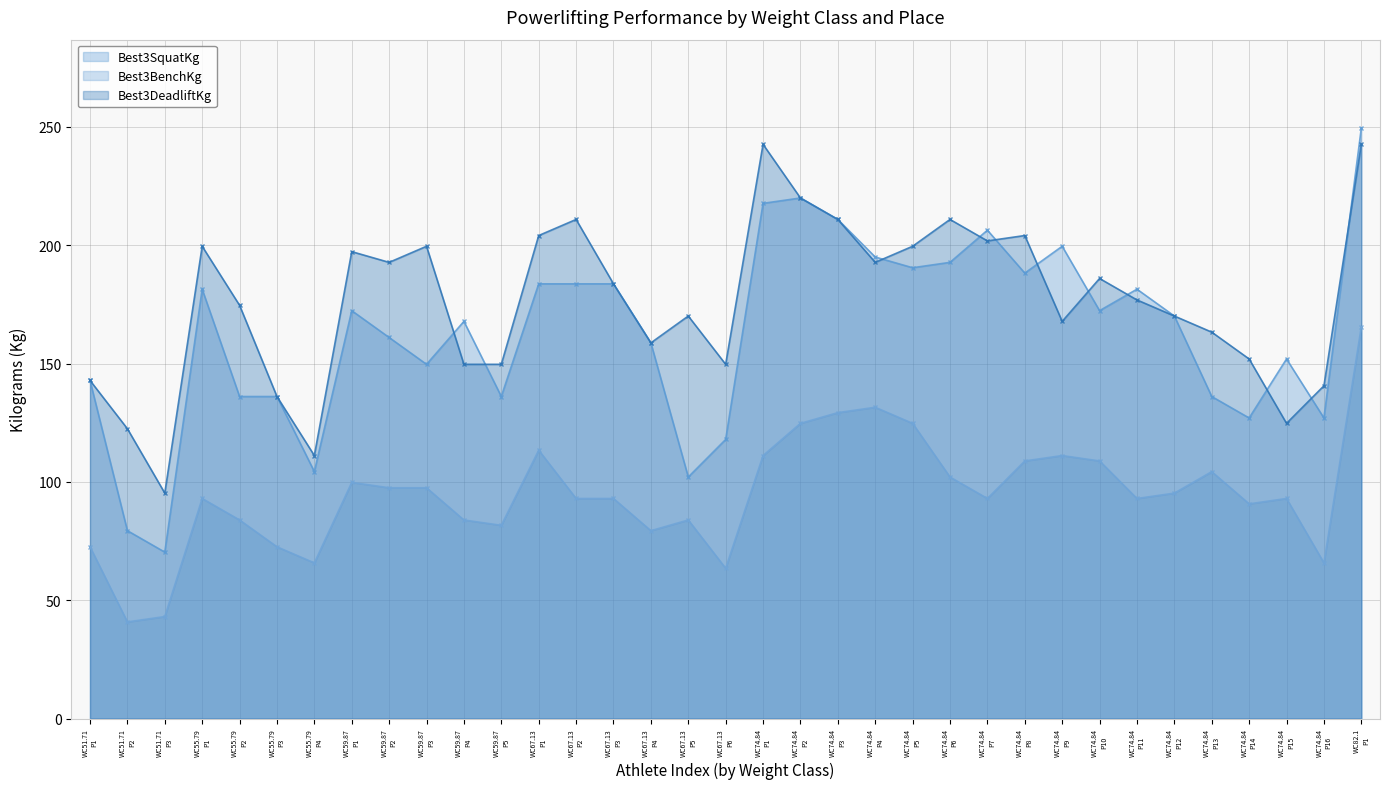

Which series has the largest total across all categories?

Best3DeadliftKg